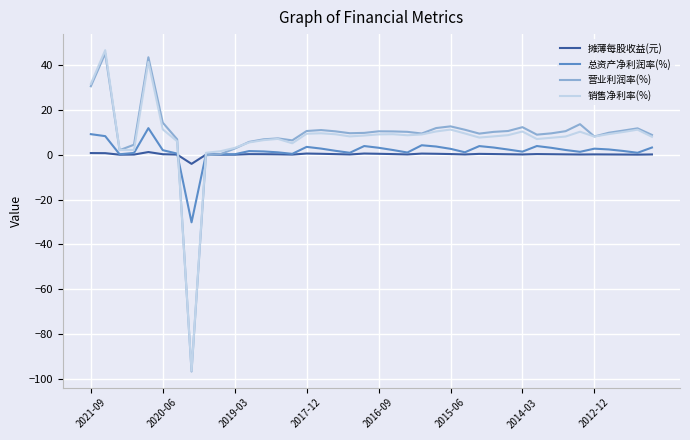

What is the difference between the maximum and minimum values in the 总资产净利润率(%) series?

42.1